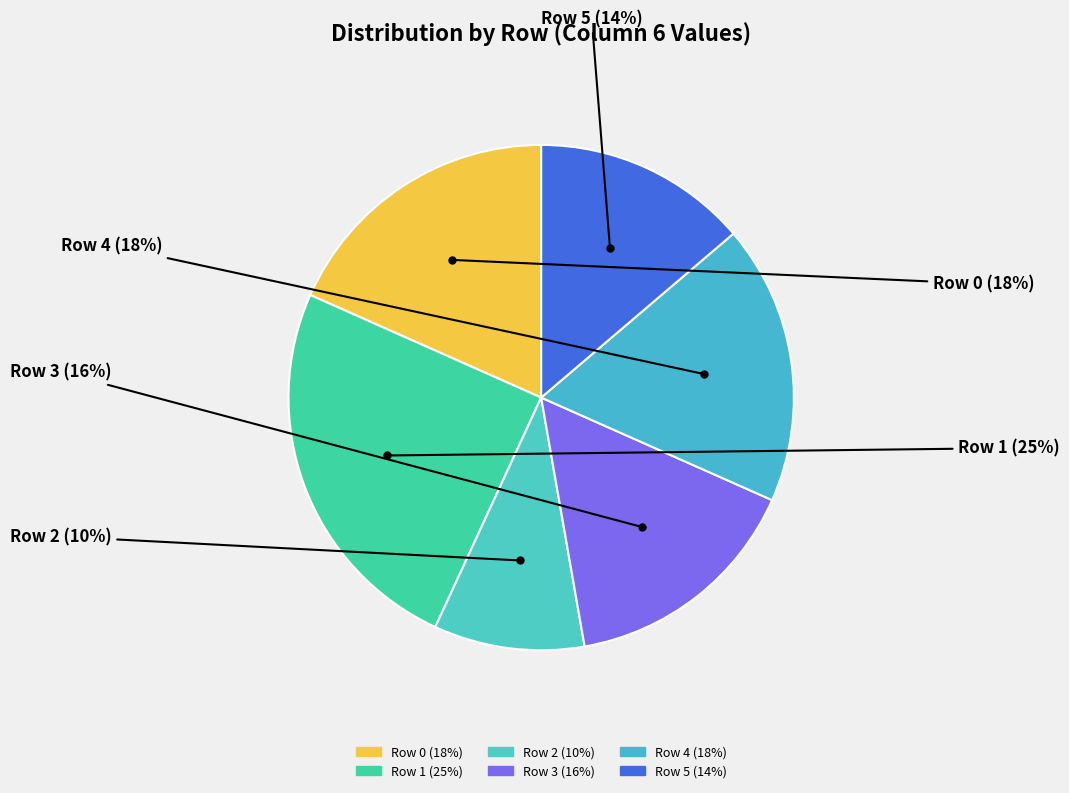

Which slice is the smallest?

Row 2